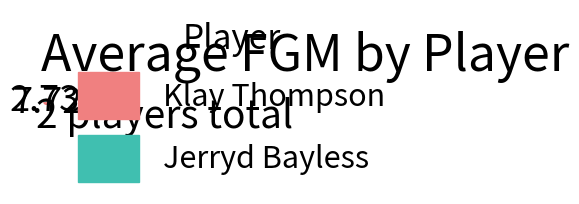

How many segments does this pie chart have?

2